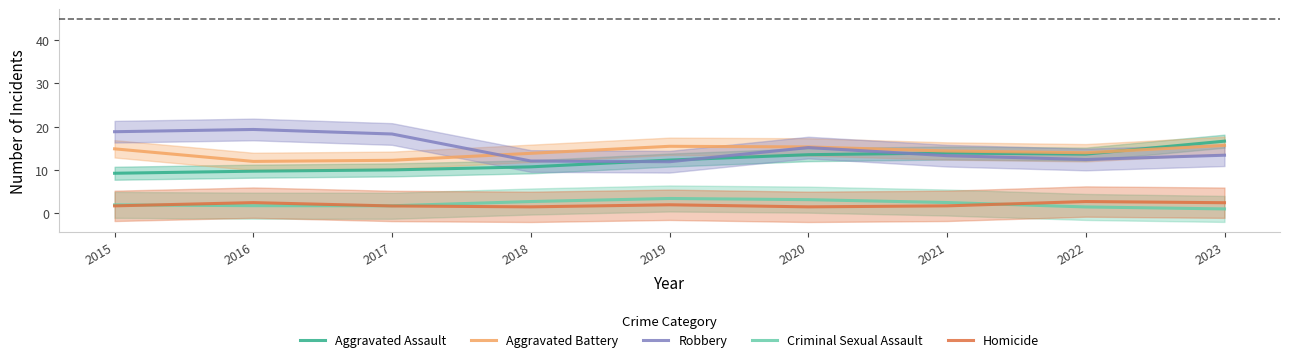

How many series are shown in this chart?

5